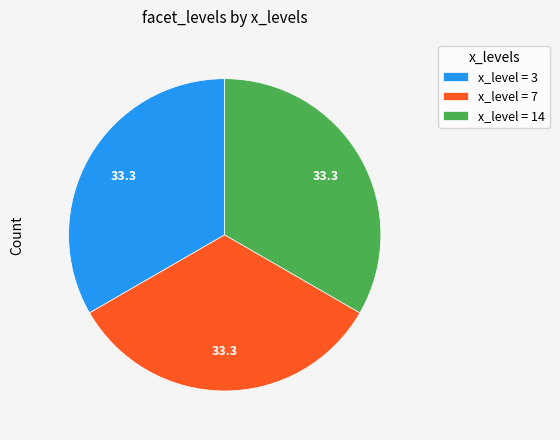

What is the ratio of the value at x_level = 7 to the value at x_level = 3?

1.0